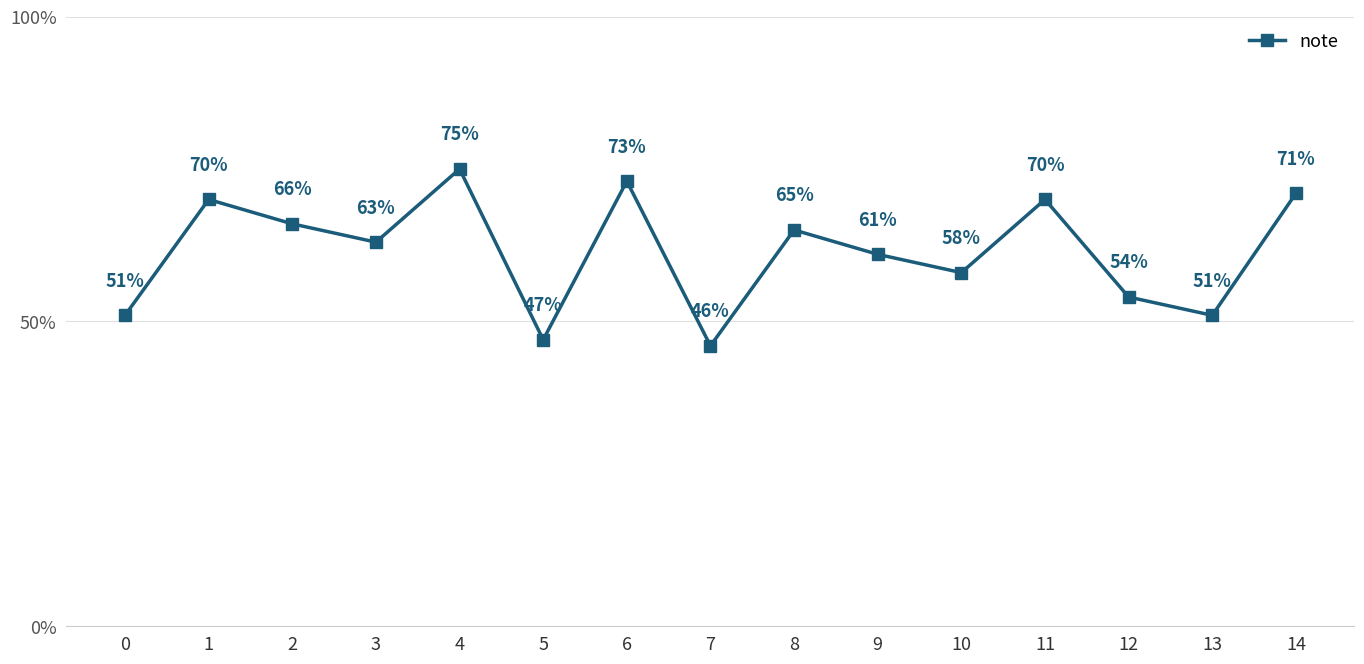

How many values are between 0 and 1?

15